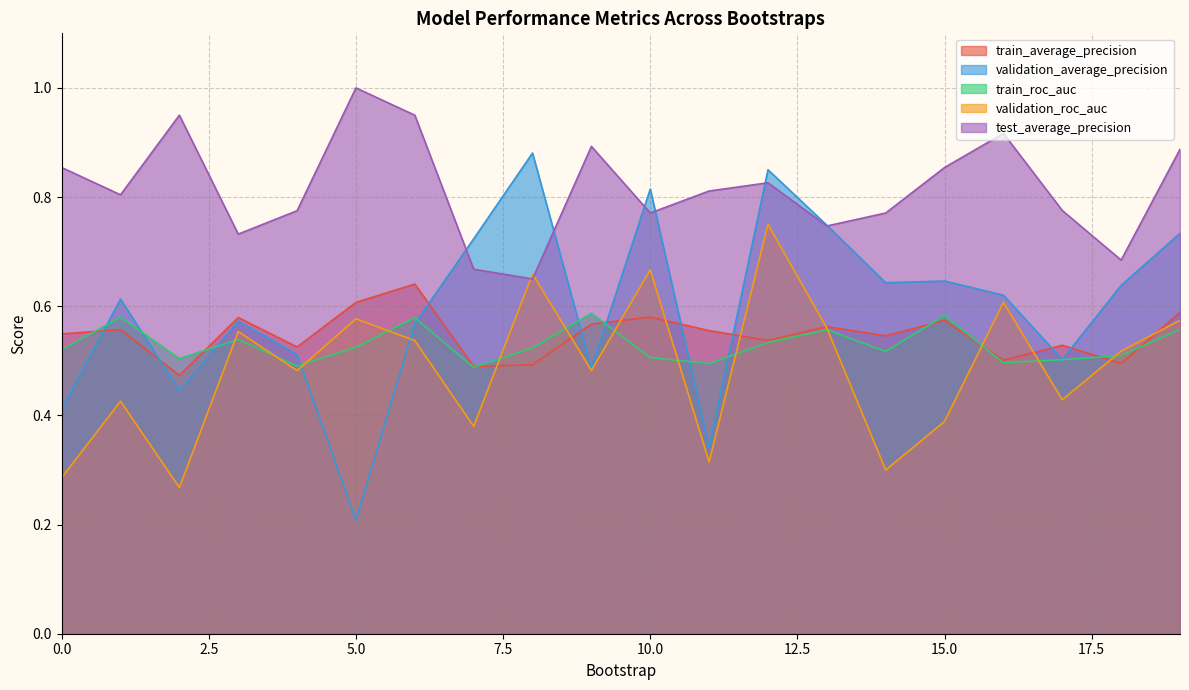

Rank the series by their maximum value, from lowest to highest.

train_roc_auc, train_average_precision, validation_roc_auc, validation_average_precision, test_average_precision